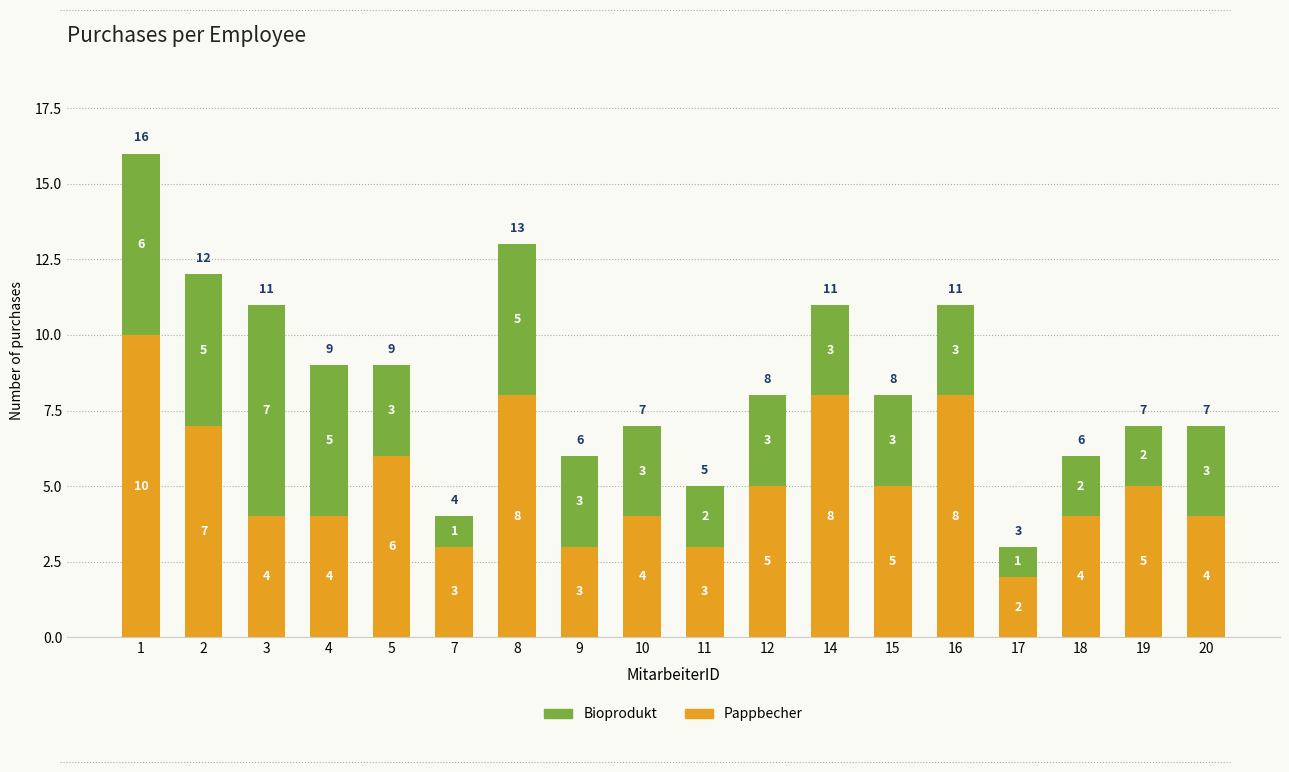

What is the sum of all Pappbecher values?

93